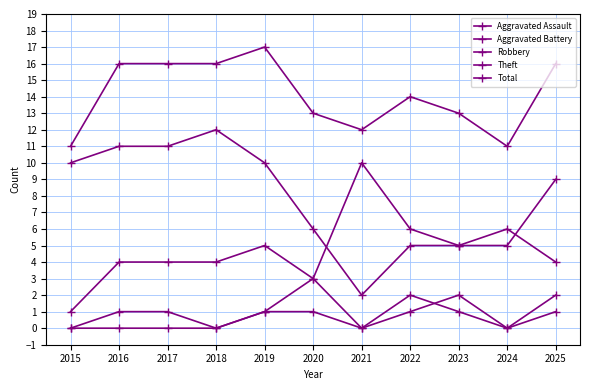

Is it true that Aggravated Assault equals 1 at 2023?

False